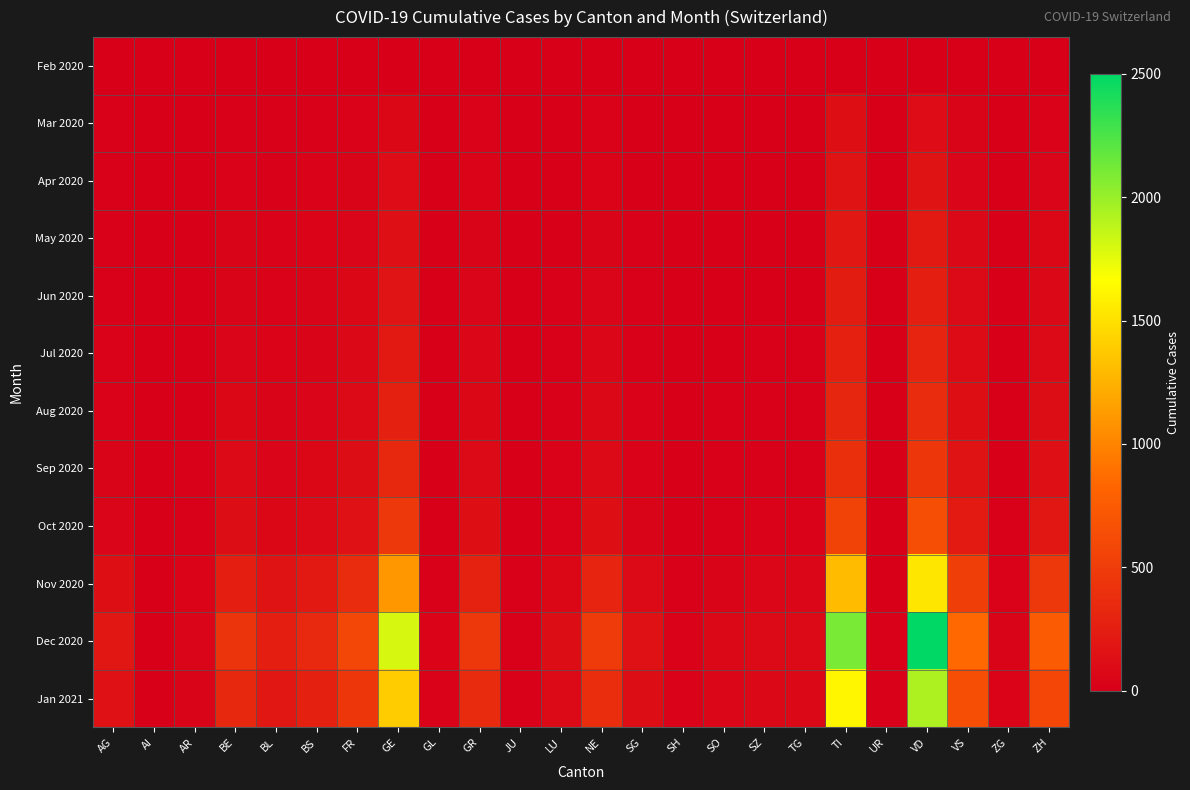

Reading left to right, what are all the values shown in this chart?

Feb 2020: AG=0	AI=0	AR=0	BE=0	BL=0	BS=0	FR=0	GE=0	GL=0	GR=0	JU=0	LU=0	NE=0	SG=0	SH=0	SO=0	SZ=0	TG=0	TI=0	UR=0	VD=0	VS=0	ZG=0	ZH=0
Mar 2020: AG=11	AI=0	AR=2	BE=16	BL=10	BS=16	FR=20	GE=68	GL=2	GR=23	JU=0	LU=7	NE=22	SG=7	SH=1	SO=2	SZ=4	TG=3	TI=120	UR=0	VD=107	VS=37	ZG=1	ZH=27
Apr 2020: AG=12	AI=0	AR=3	BE=28	BL=19	BS=24	FR=37	GE=106	GL=2	GR=30	JU=0	LU=7	NE=30	SG=9	SH=1	SO=3	SZ=5	TG=5	TI=165	UR=1	VD=166	VS=53	ZG=2	ZH=48
May 2020: AG=15	AI=0	AR=4	BE=35	BL=22	BS=30	FR=50	GE=140	GL=3	GR=38	JU=1	LU=9	NE=40	SG=12	SH=2	SO=5	SZ=7	TG=7	TI=200	UR=1	VD=210	VS=70	ZG=3	ZH=60
Jun 2020: AG=18	AI=0	AR=5	BE=42	BL=25	BS=35	FR=60	GE=170	GL=3	GR=45	JU=1	LU=11	NE=48	SG=15	SH=2	SO=6	SZ=9	TG=9	TI=230	UR=1	VD=250	VS=85	ZG=4	ZH=72
Jul 2020: AG=22	AI=1	AR=6	BE=52	BL=30	BS=42	FR=72	GE=210	GL=4	GR=55	JU=2	LU=13	NE=58	SG=18	SH=3	SO=8	SZ=11	TG=11	TI=270	UR=2	VD=300	VS=100	ZG=5	ZH=88
Aug 2020: AG=28	AI=1	AR=8	BE=65	BL=38	BS=52	FR=90	GE=265	GL=5	GR=68	JU=2	LU=16	NE=72	SG=22	SH=4	SO=10	SZ=14	TG=14	TI=320	UR=2	VD=370	VS=125	ZG=6	ZH=110
Sep 2020: AG=35	AI=1	AR=10	BE=80	BL=48	BS=65	FR=110	GE=330	GL=6	GR=85	JU=3	LU=20	NE=90	SG=28	SH=5	SO=13	SZ=17	TG=17	TI=390	UR=3	VD=455	VS=155	ZG=8	ZH=138
Oct 2020: AG=50	AI=2	AR=14	BE=110	BL=65	BS=88	FR=150	GE=460	GL=8	GR=118	JU=4	LU=28	NE=125	SG=38	SH=7	SO=18	SZ=23	TG=23	TI=550	UR=4	VD=640	VS=215	ZG=11	ZH=192
Nov 2020: AG=120	AI=4	AR=32	BE=260	BL=155	BS=210	FR=360	GE=1100	GL=18	GR=280	JU=10	LU=66	NE=300	SG=90	SH=16	SO=42	SZ=55	TG=55	TI=1300	UR=9	VD=1530	VS=515	ZG=25	ZH=460
Dec 2020: AG=200	AI=7	AR=52	BE=430	BL=255	BS=345	FR=590	GE=1800	GL=30	GR=460	JU=16	LU=108	NE=490	SG=148	SH=26	SO=70	SZ=90	TG=90	TI=2100	UR=15	VD=2500	VS=845	ZG=41	ZH=750
Jan 2021: AG=150	AI=5	AR=40	BE=330	BL=195	BS=265	FR=455	GE=1390	GL=23	GR=355	JU=12	LU=83	NE=378	SG=114	SH=20	SO=54	SZ=70	TG=70	TI=1620	UR=11	VD=1930	VS=650	ZG=32	ZH=580